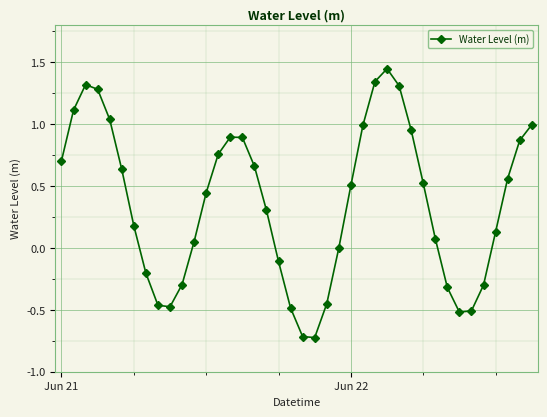

True or false: the data has more than 1 interior local peaks.

True